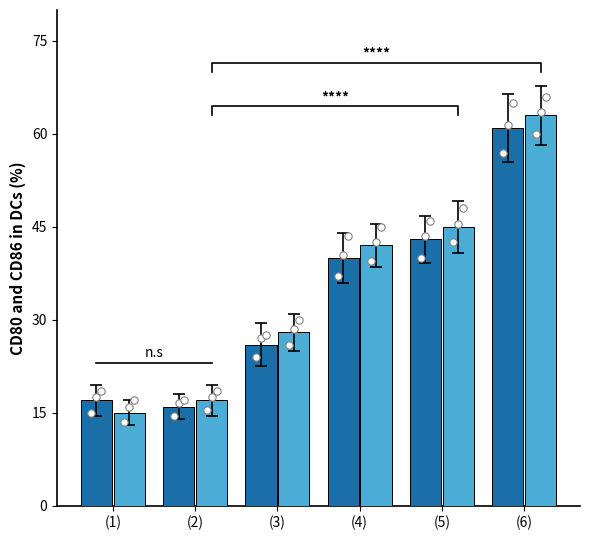

What are all the series names shown in the legend?

CD80, CD86